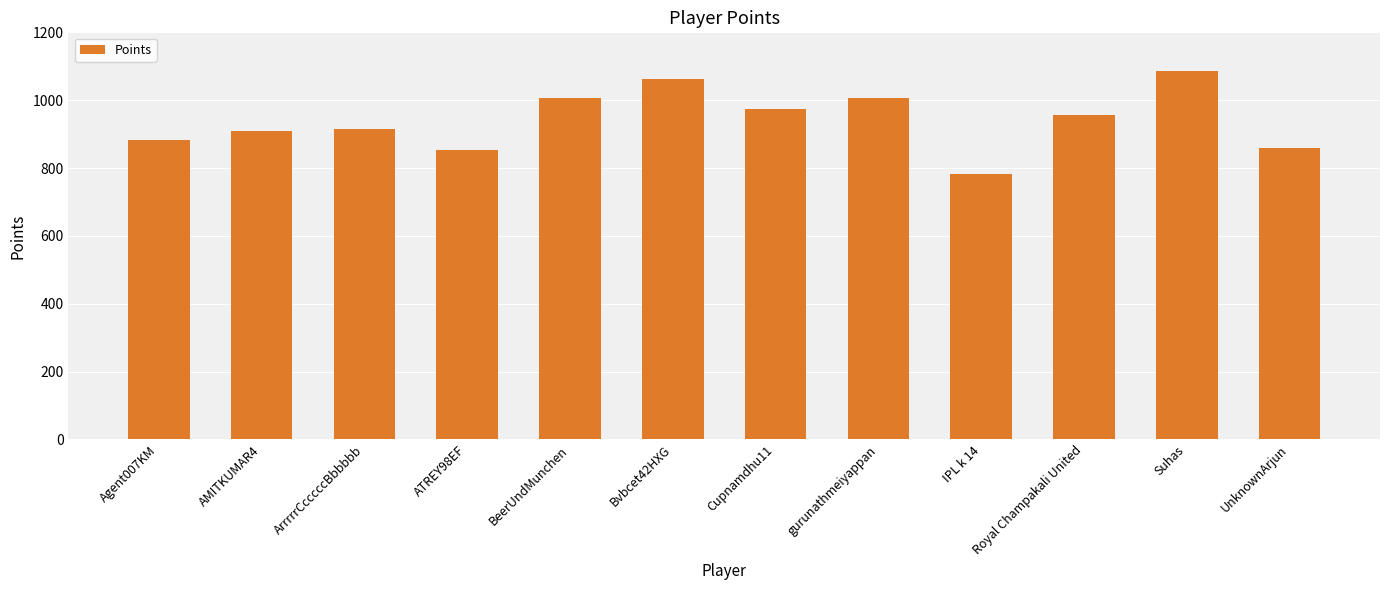

What is the minimum value shown in the chart?

782.0